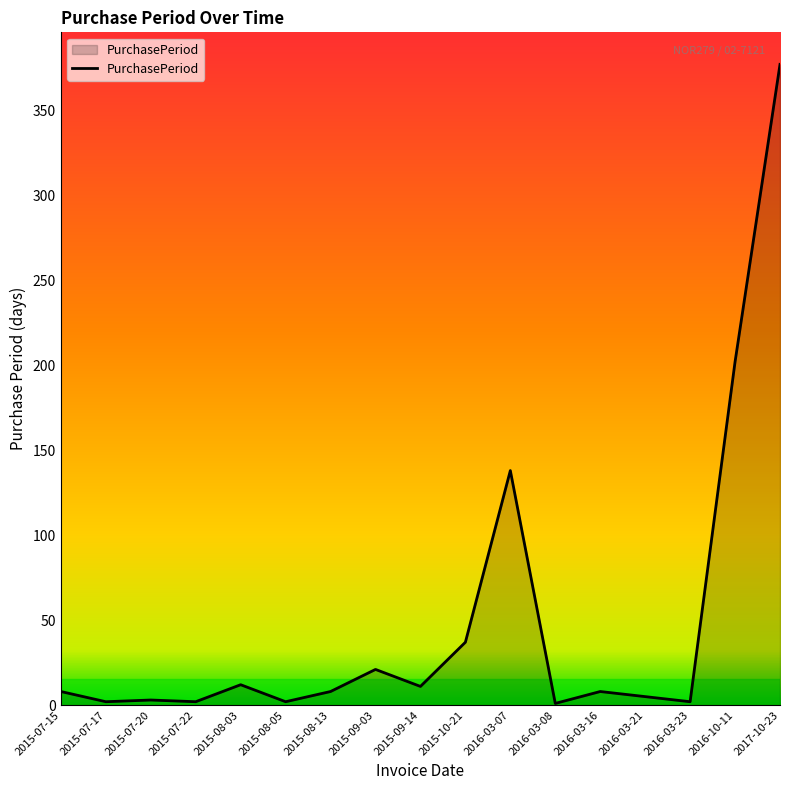

Which category has the highest value across all series?

2017-10-23